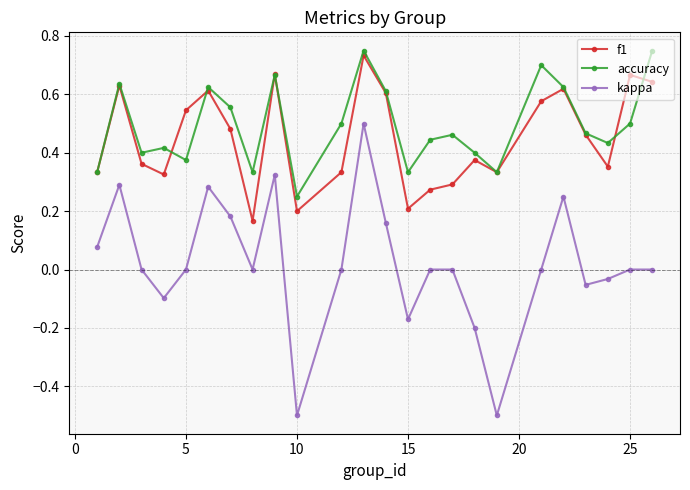

How many accuracy values are between 0 and 1?

24